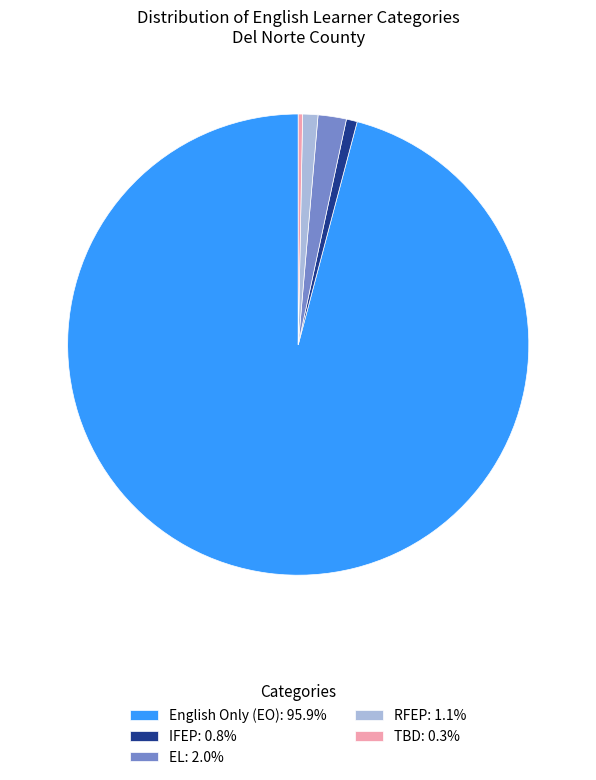

Combined, do English Only (EO): 95.9% and RFEP: 1.1% account for over 50%?

Yes